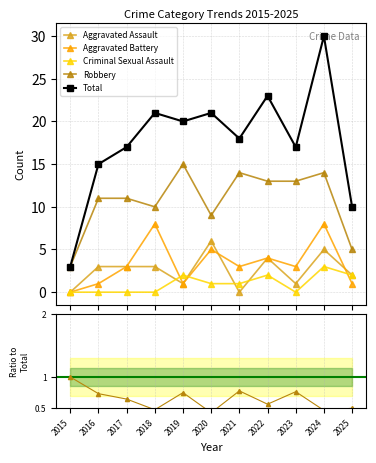

In Aggravated Battery, how many points are higher than both neighbors (excluding endpoints)?

4